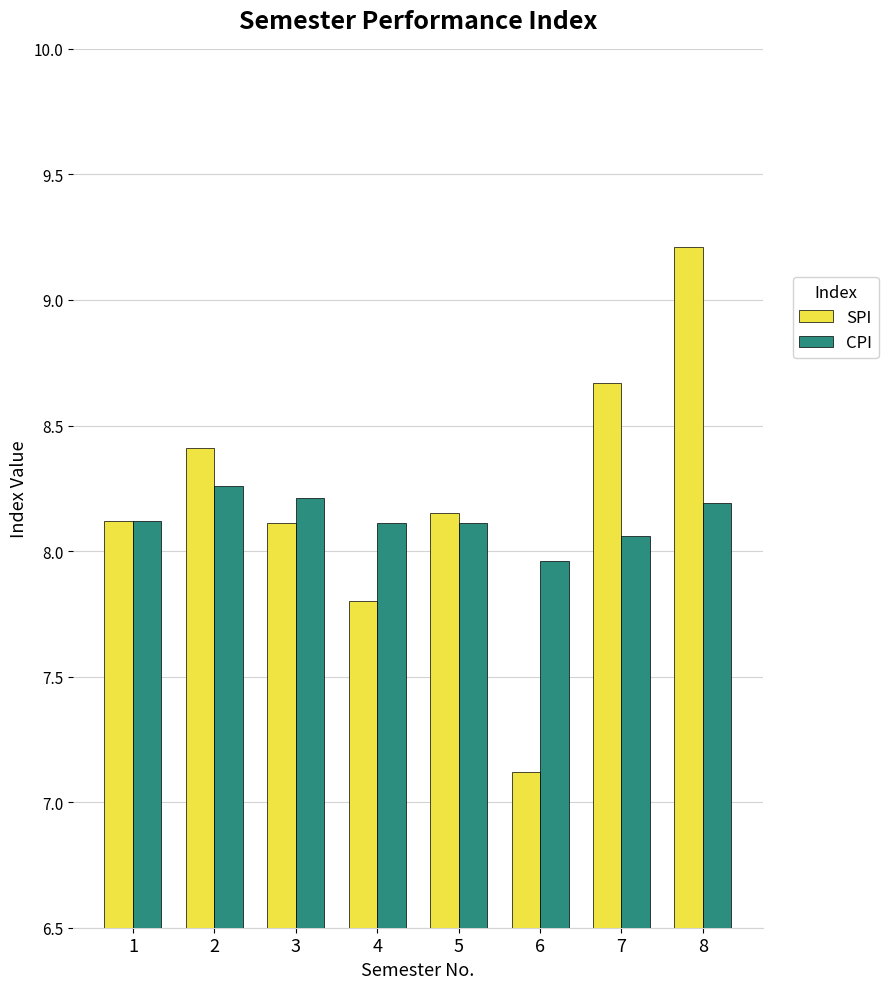

How many bars are there in each group?

2